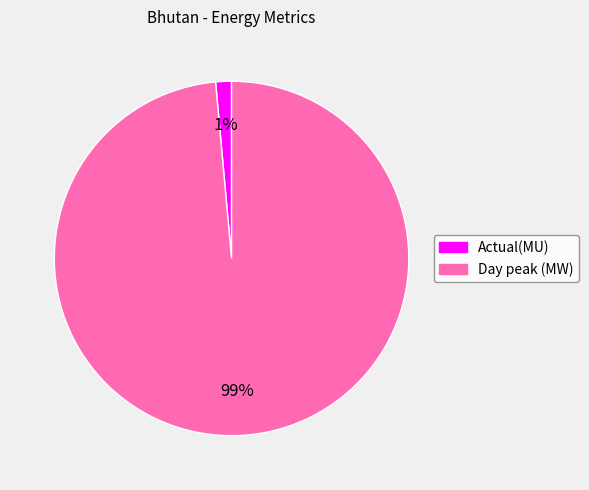

To the nearest percent, what is the average slice percentage?

50%